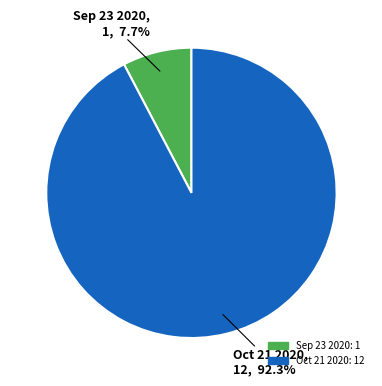

True or false: Sep 23 2020 accounts for 1% of the total.

False